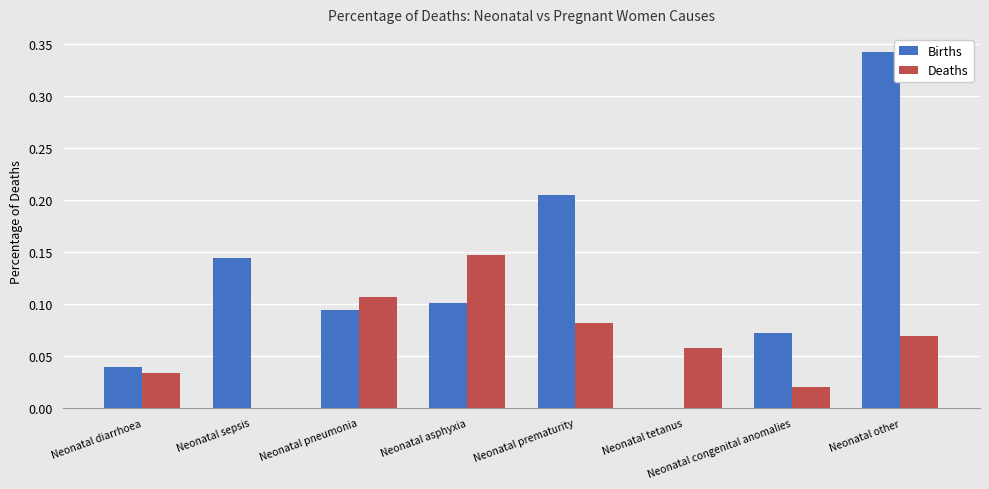

True or false: Births has a value of 0.1 at Neonatal sepsis.

True